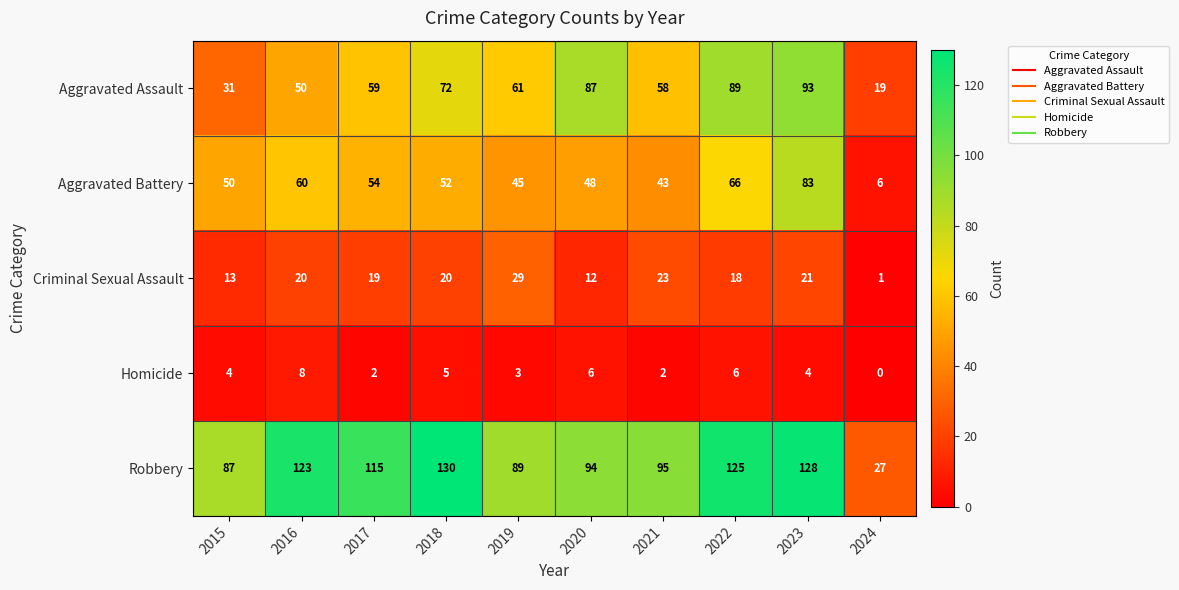

Count the number of data series in this chart.

5